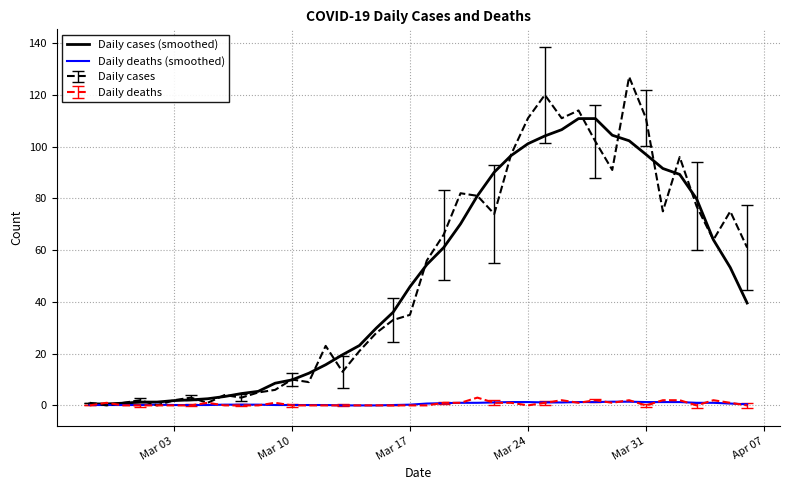

What are all the series names shown in the legend?

Daily cases (smoothed), Daily deaths (smoothed), Daily cases, Daily deaths